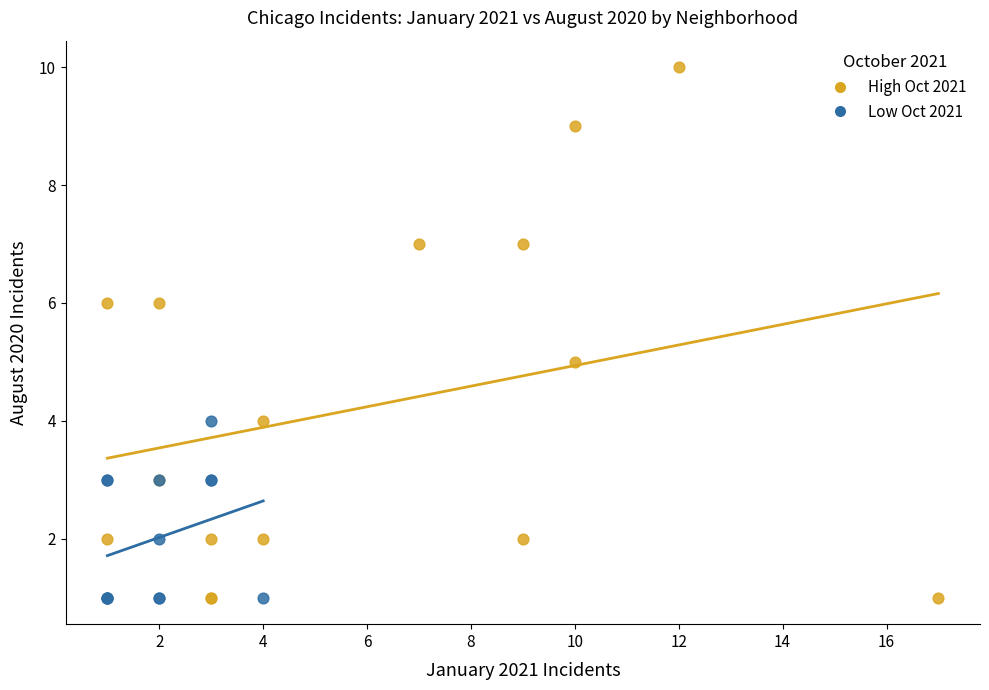

Which series reaches the maximum Y coordinate?

High Oct 2021